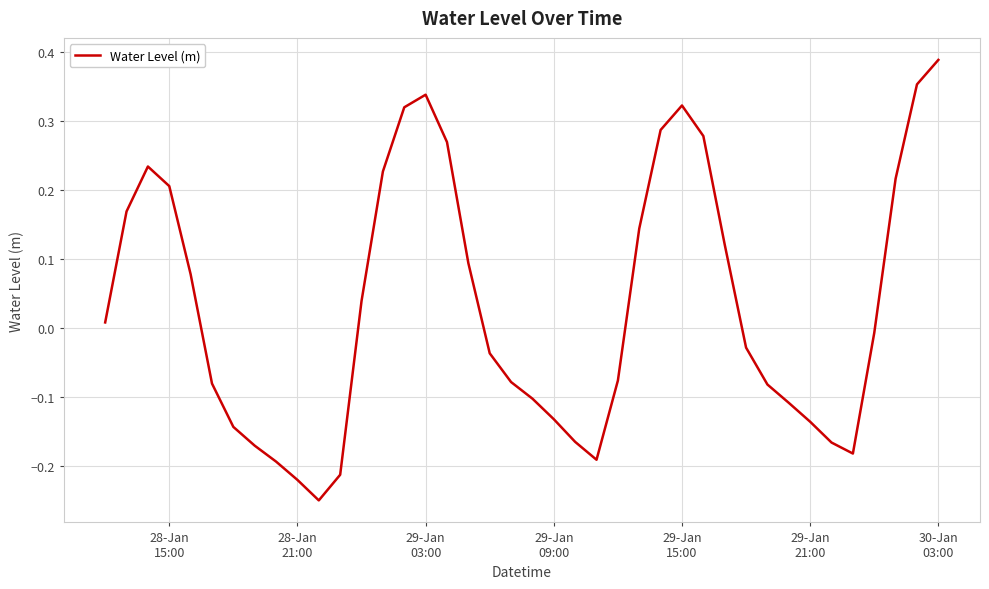

What is the difference between the maximum and minimum values?

0.6